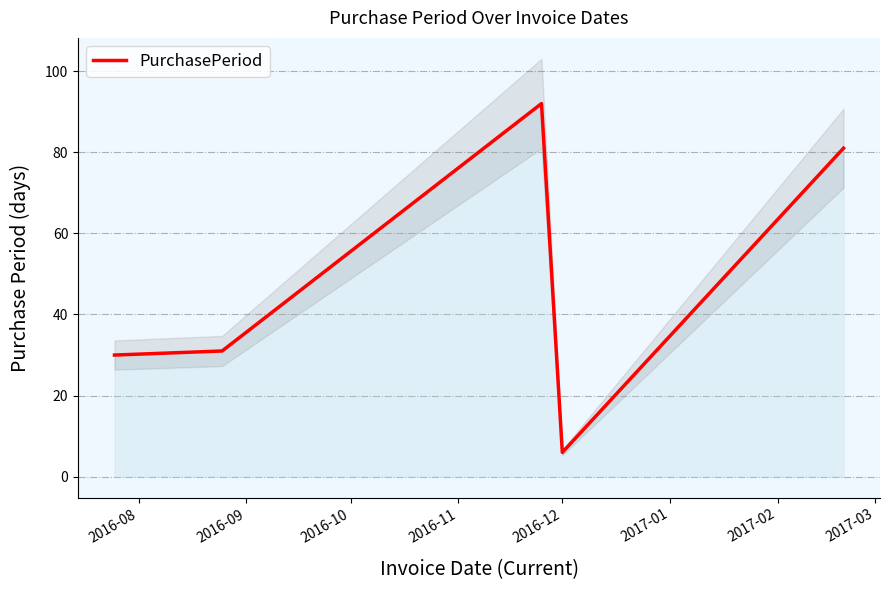

What is the minimum value for PurchasePeriod?

6